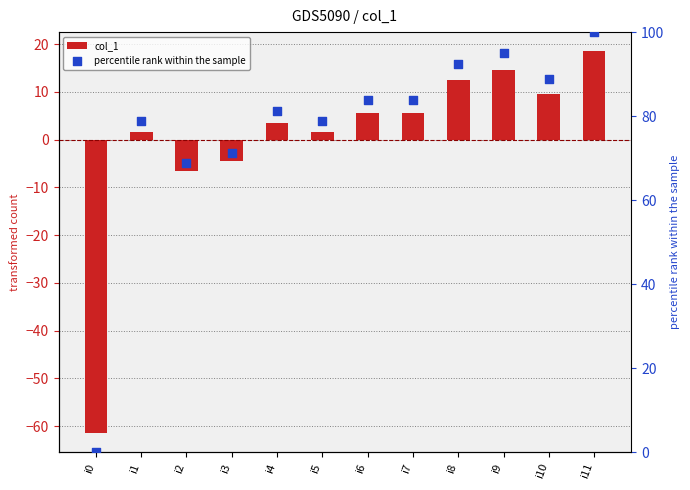

Which series contains the lowest Y value?

col_1